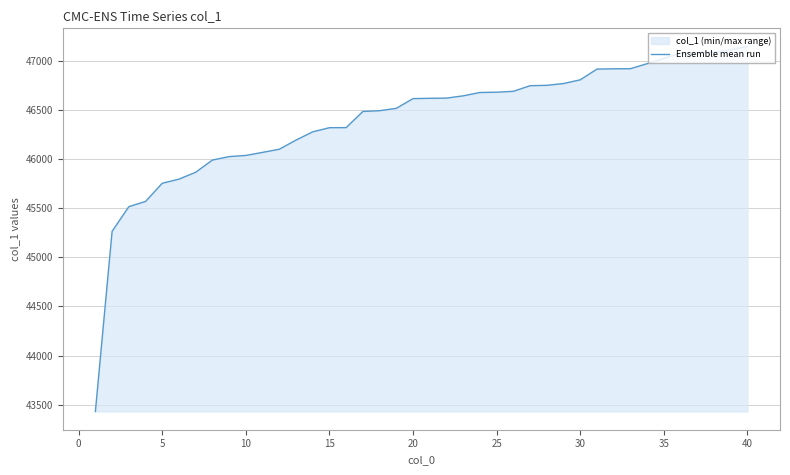

What is the minimum value shown in the chart?

43432